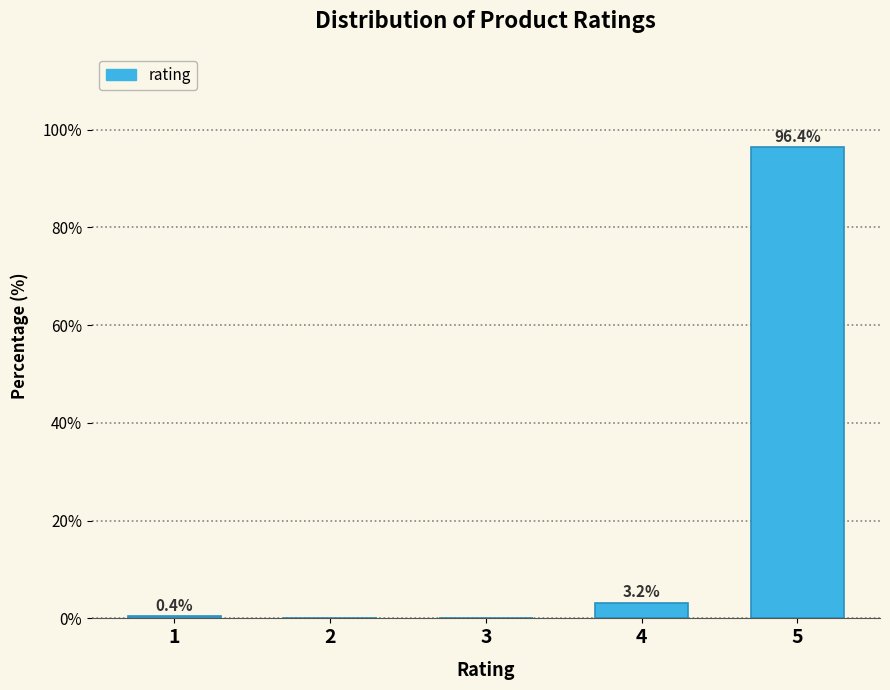

Reading right to left, list all the values displayed in this chart.

5=96.4	4=3.2	3=0.0	2=0.0	1=0.4